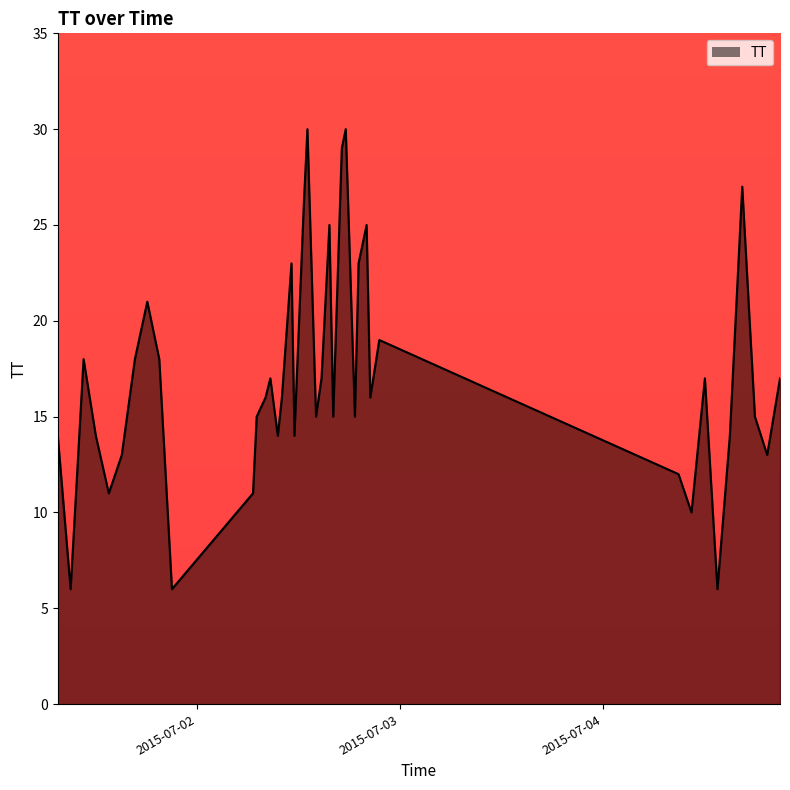

What is the difference between the maximum and minimum values?

24